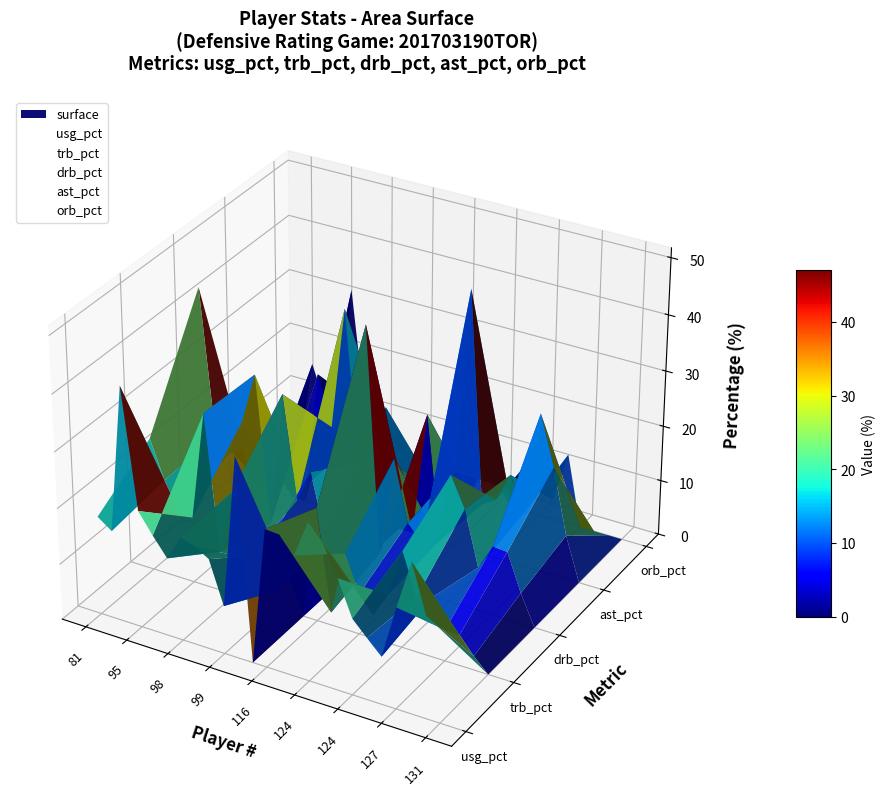

Rank the series at 99 from highest to lowest value.

drb_pct, orb_pct, ast_pct, usg_pct, trb_pct